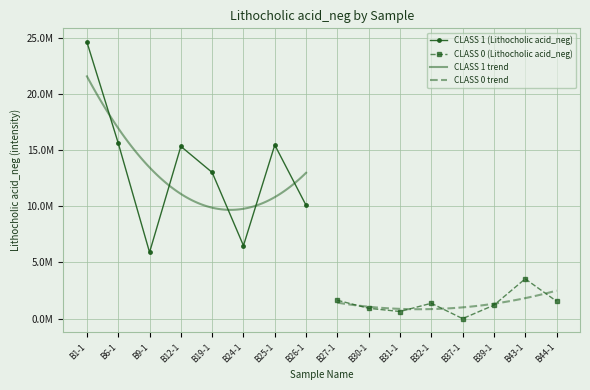

Where does the CLASS 0 (Lithocholic acid_neg) series first go above 1367336?

B27-1